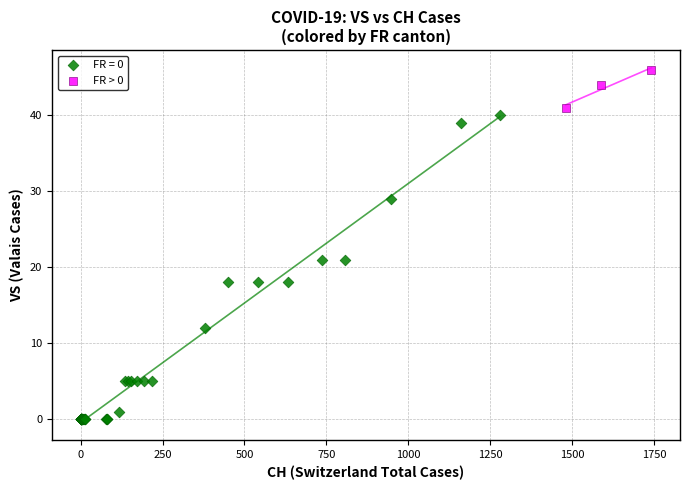

Which series reaches the minimum Y coordinate?

FR = 0